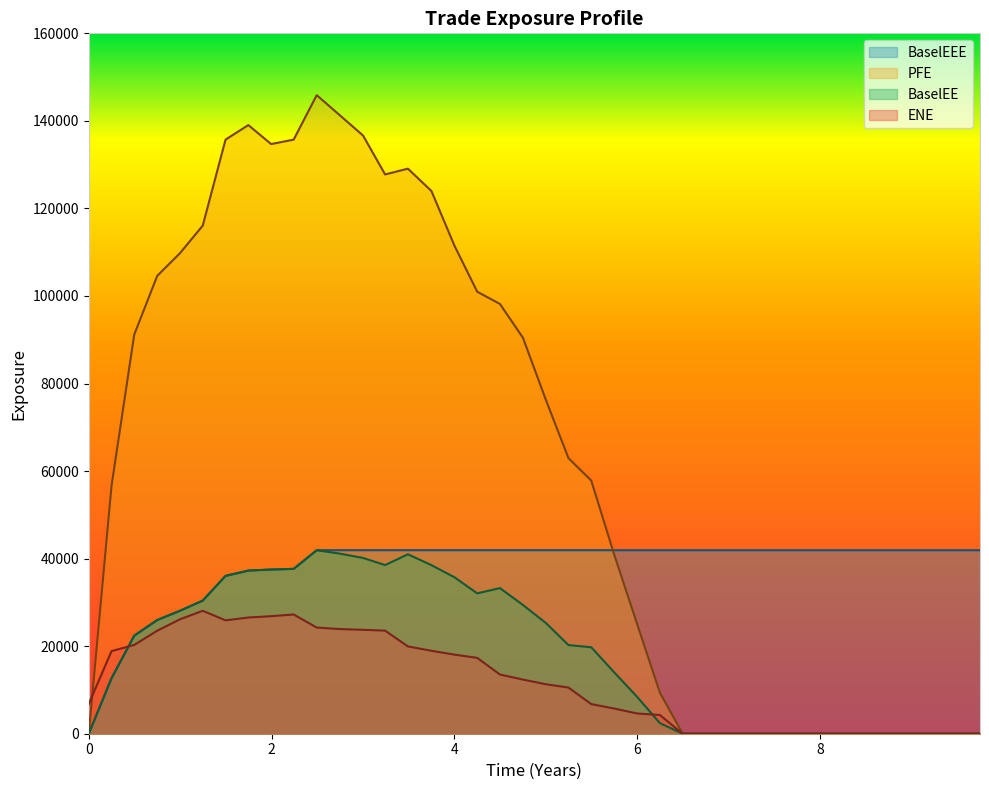

How many data points in BaselEEE are above 41920?

30